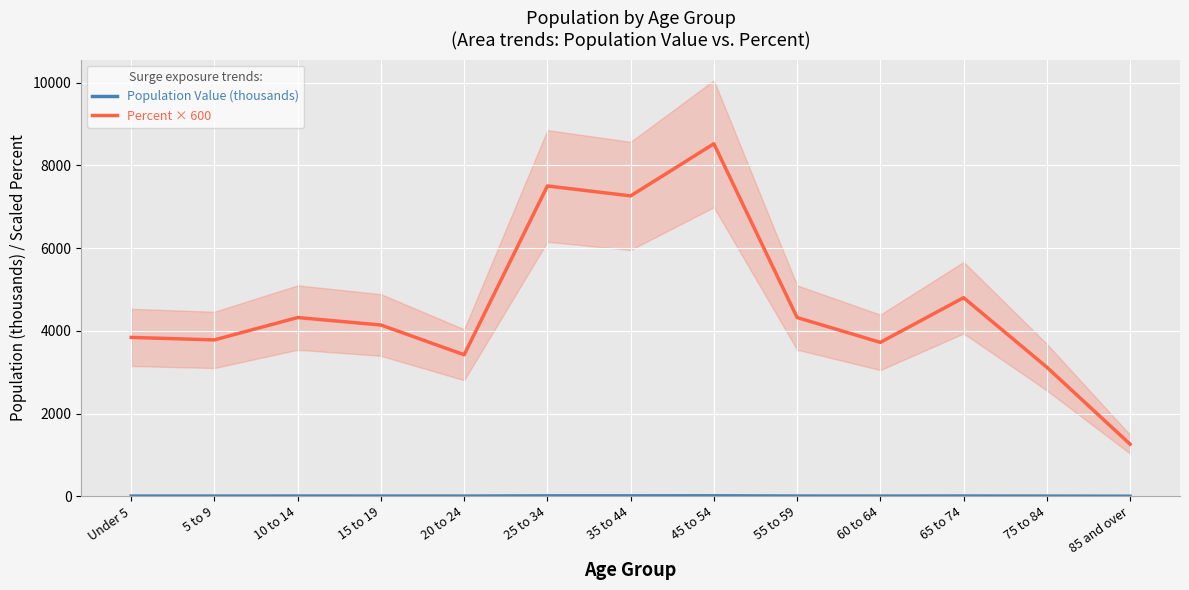

In Percent × 600, how many points are lower than both neighbors (excluding endpoints)?

4